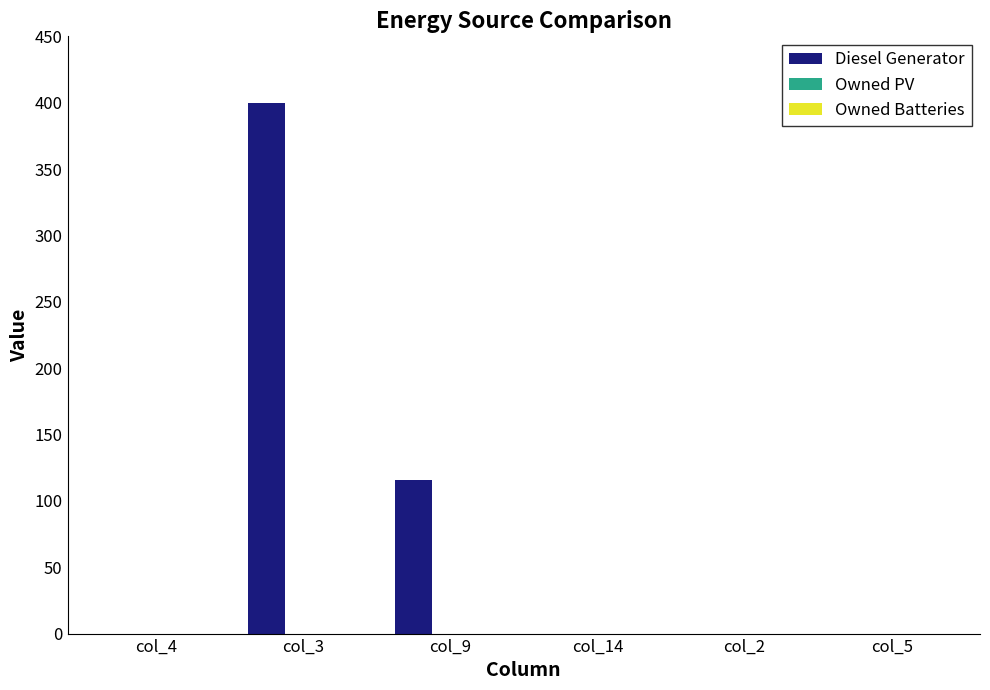

At which label is the value closest to 200?

col_9